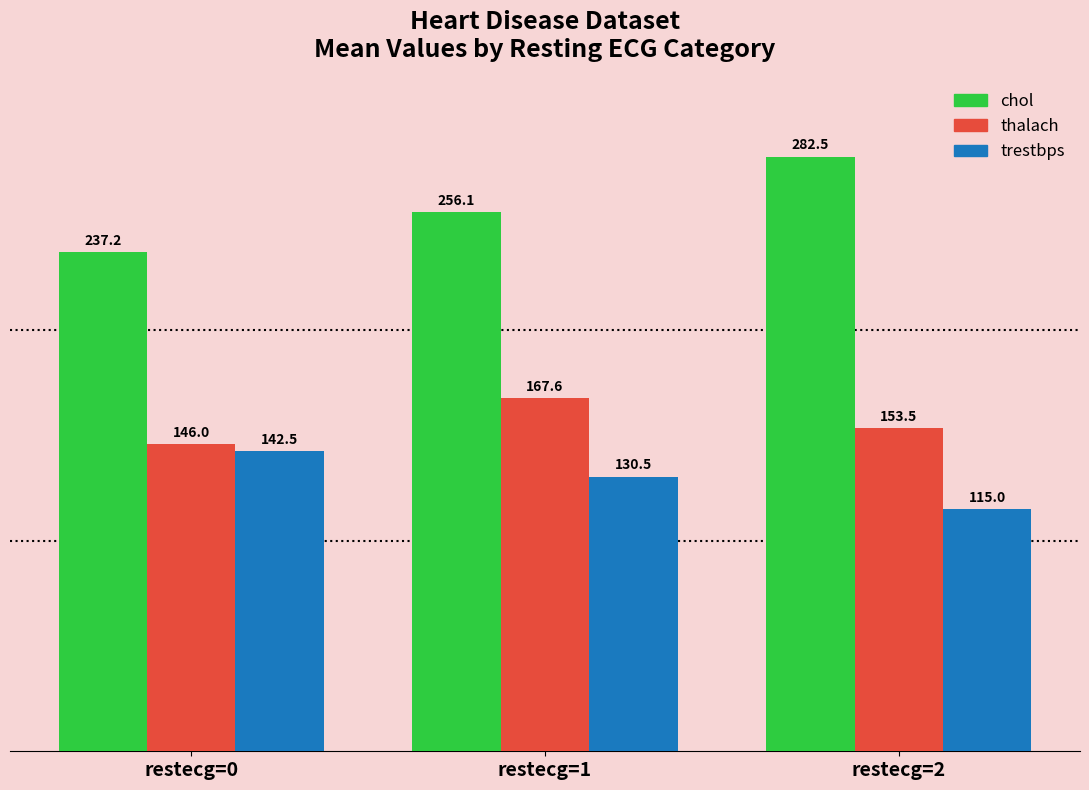

How many bars are there in each group?

3